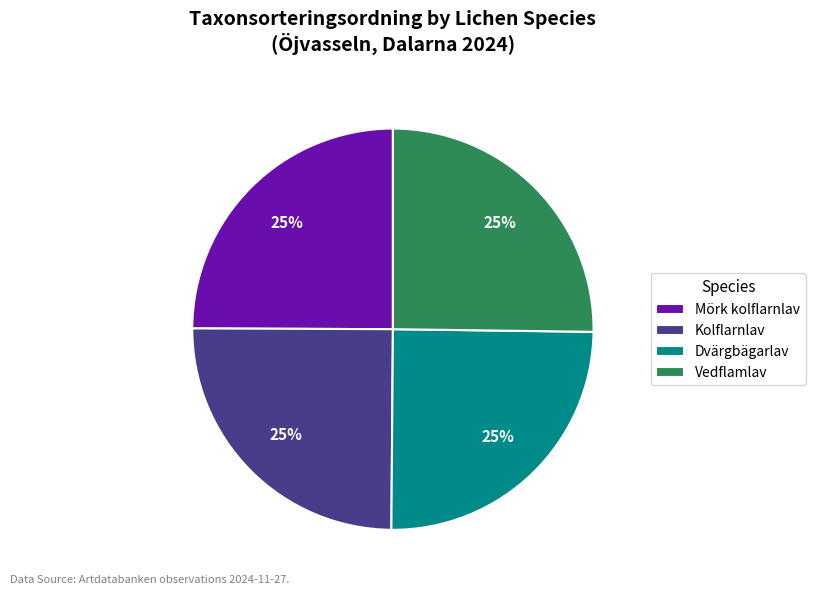

Does Vedflamlav represent more than half of the total?

No